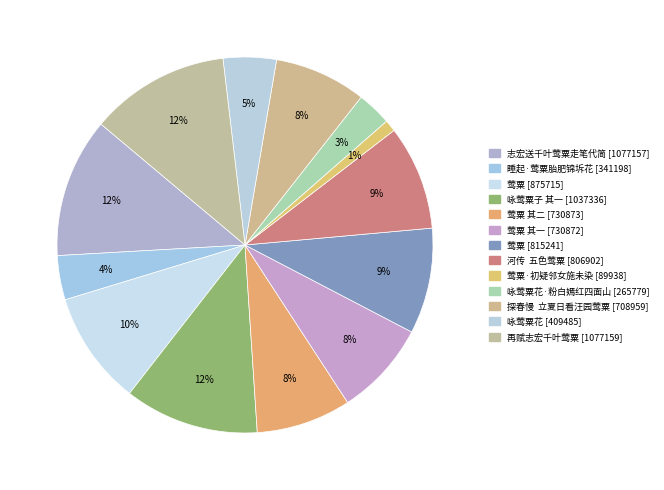

How many segments does this pie chart have?

13